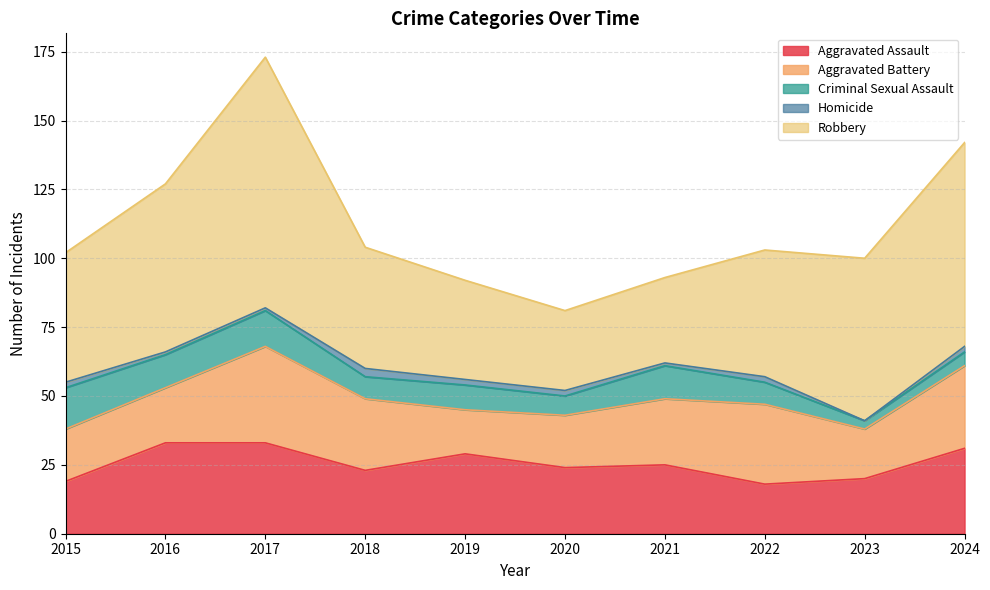

At how many categories does at least one series exceed 13?

10